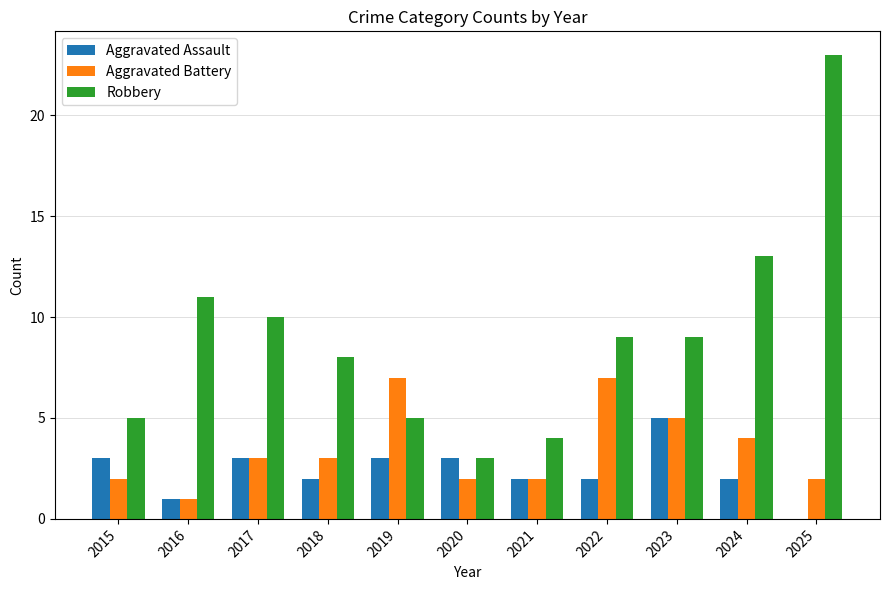

What is the approximate value of Aggravated Battery at 2017?

3